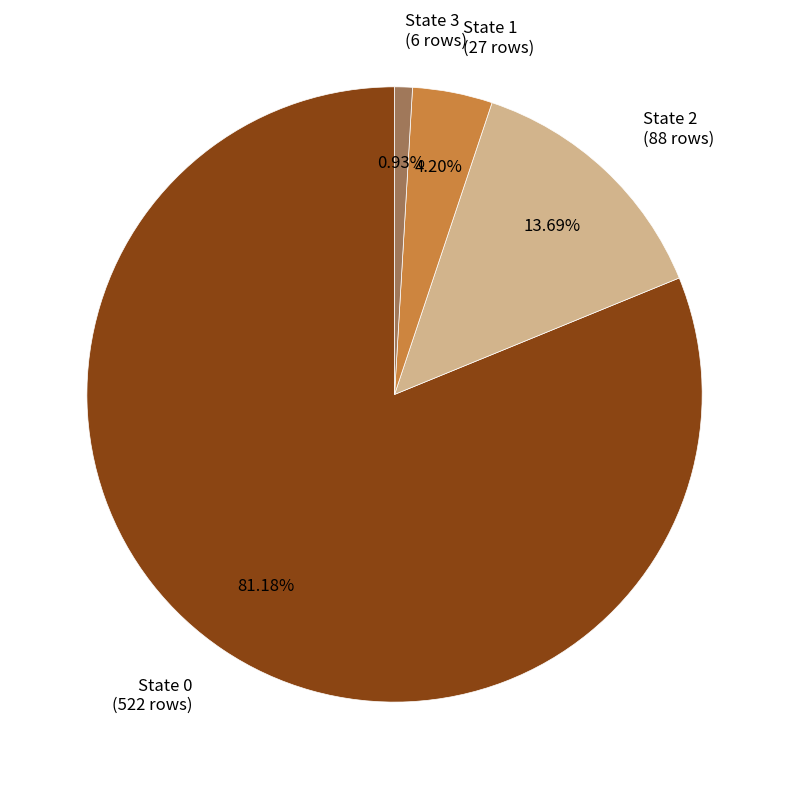

Rank the categories by value from highest to lowest.

State 0 (522 rows), State 2 (88 rows), State 1 (27 rows), State 3 (6 rows)